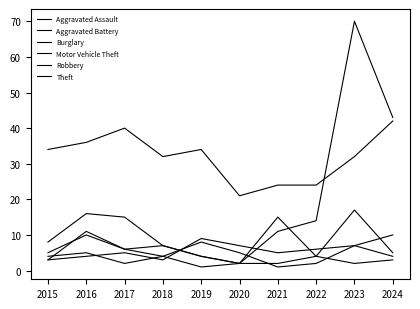

Is this an area chart (filled region under the line)?

No